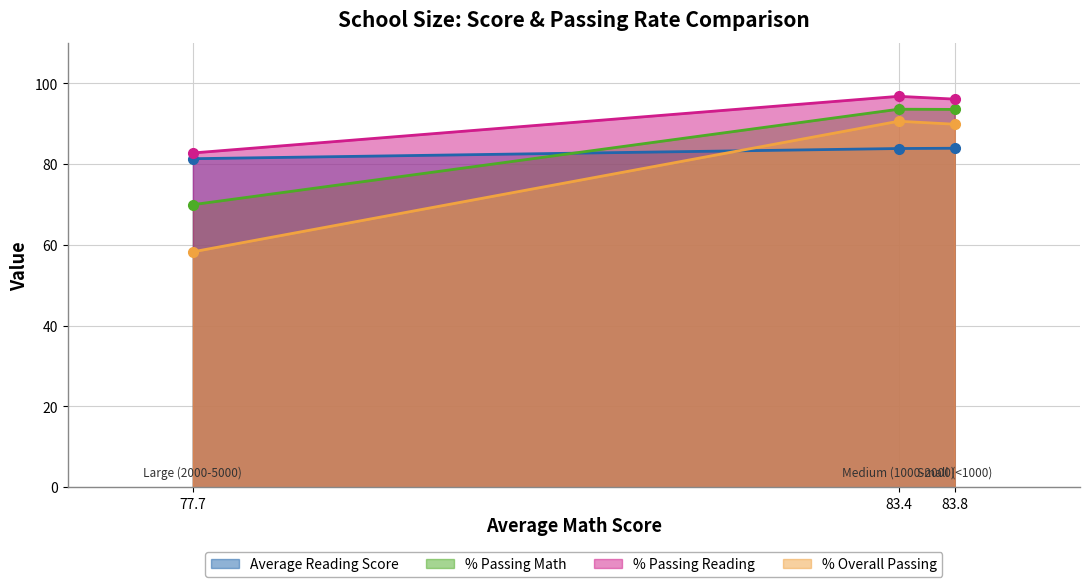

How many Average Reading Score values are between 81 and 83?

1